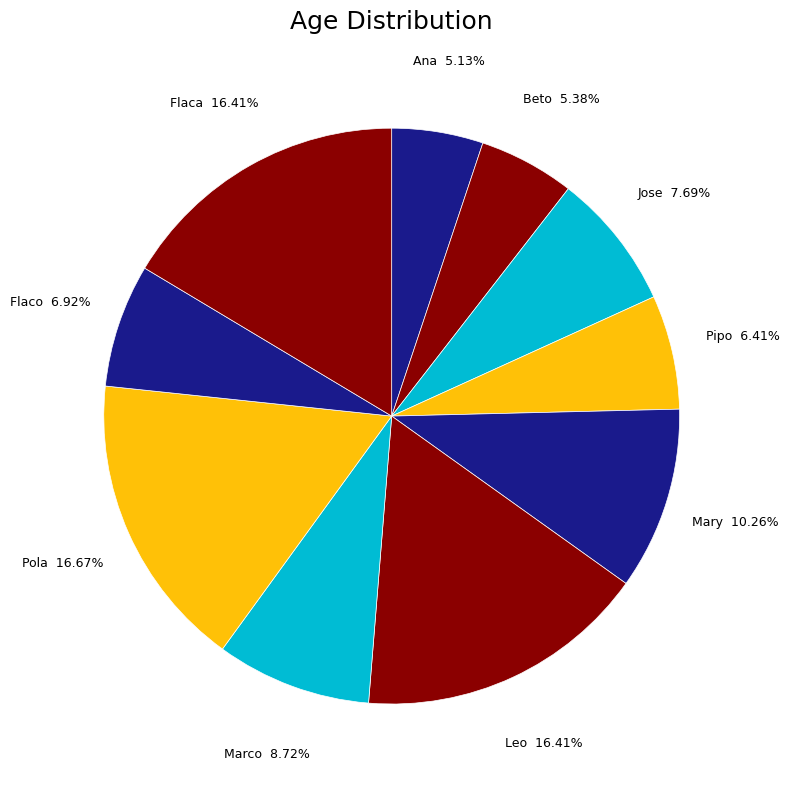

Is the sum of Beto and Jose greater than half?

No